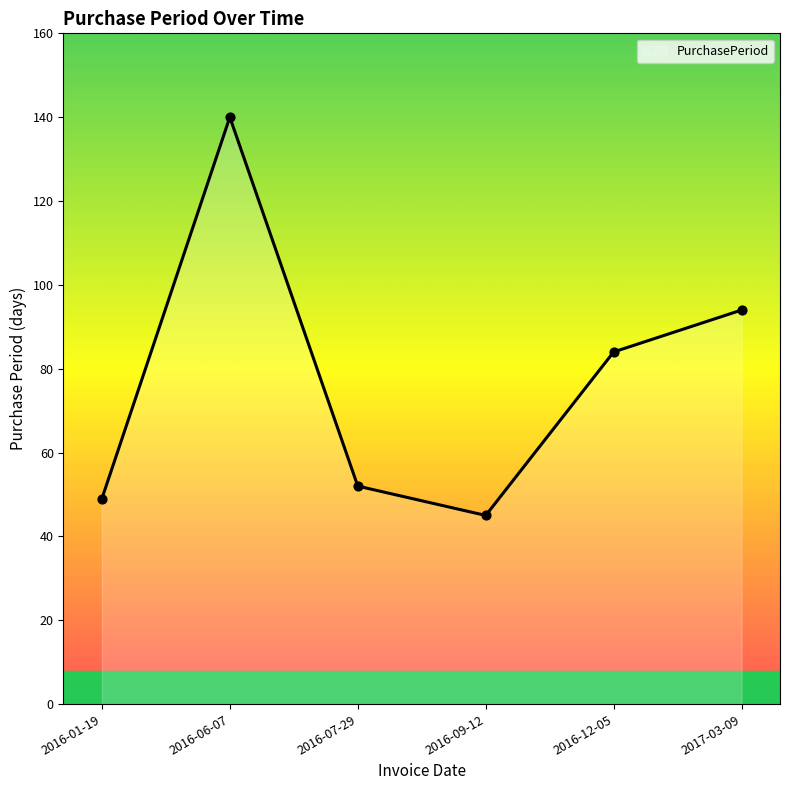

What is the change in value from 2016-12-05 to 2017-03-09?

+10